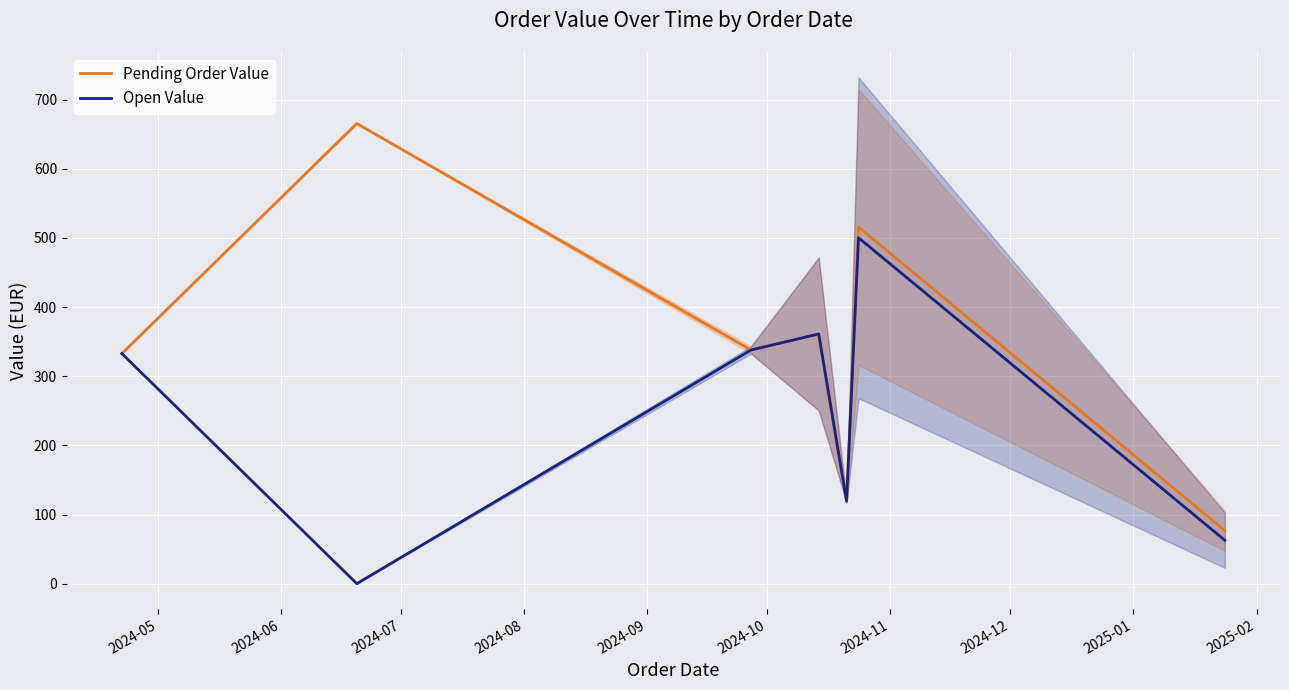

How many lines are shown in the chart?

2